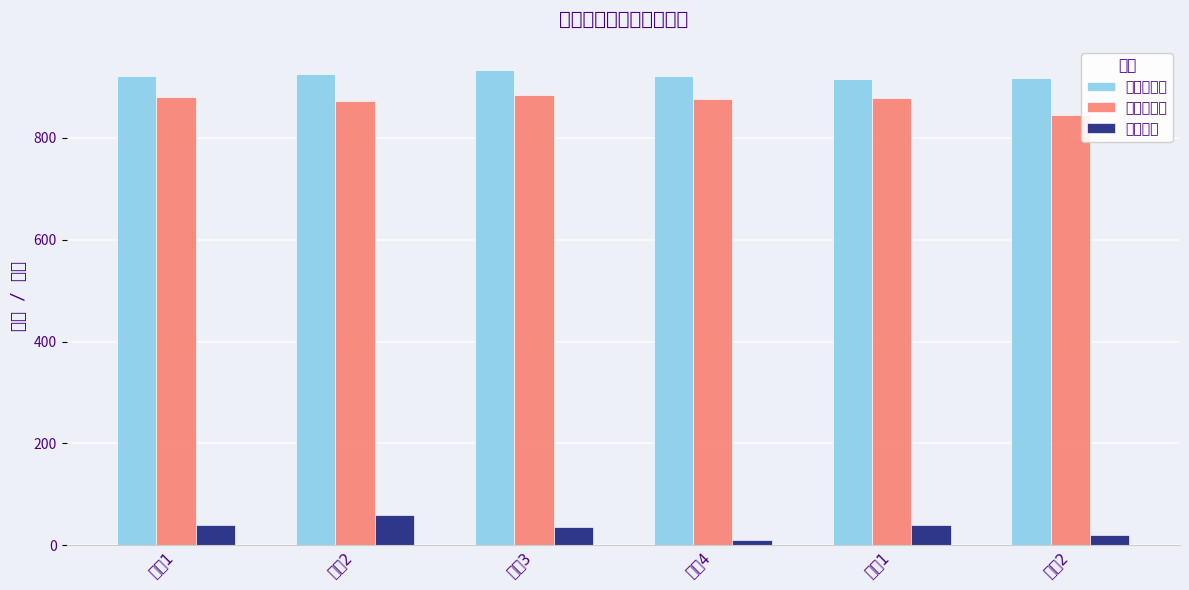

What is the label of the 5th bar from the right?

复旦2